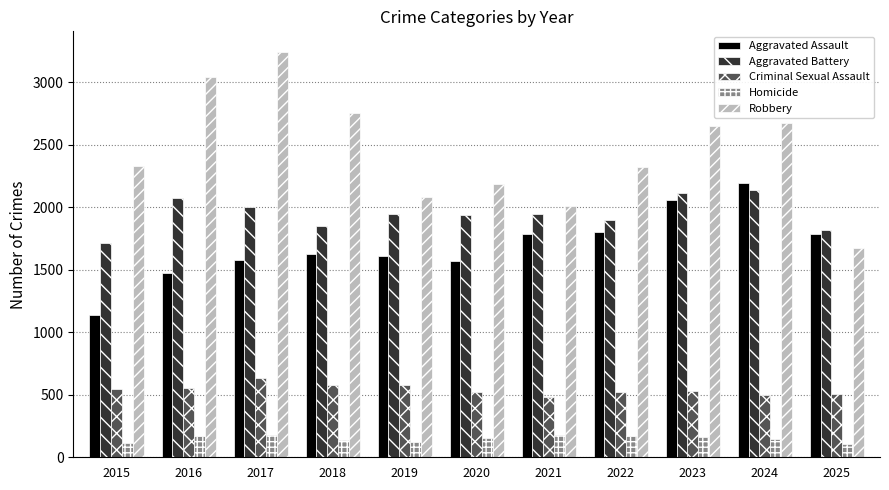

True or false: Robbery has a value of 2010 at 2021.

True